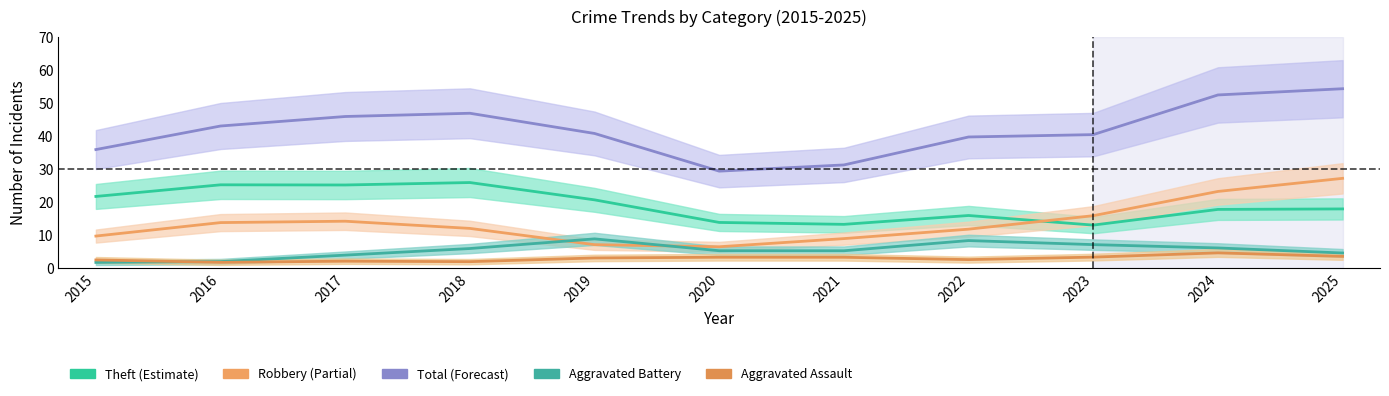

What is the value of the Aggravated Assault point at the 8th from the left?

2.7